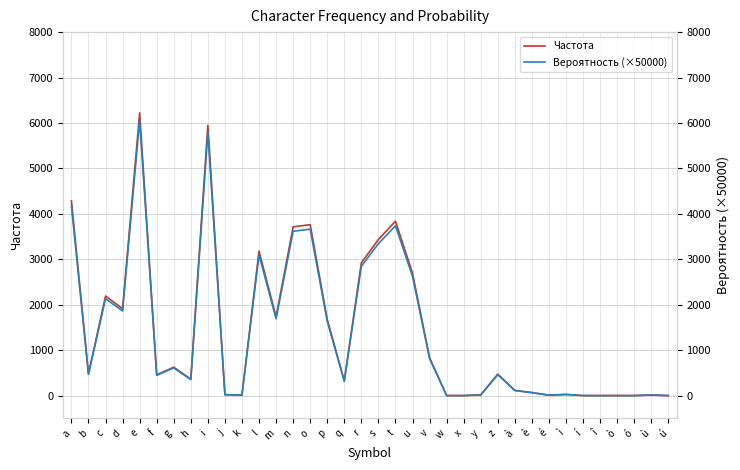

Rank the series at ù from lowest to highest value.

Вероятность (×50000), Частота